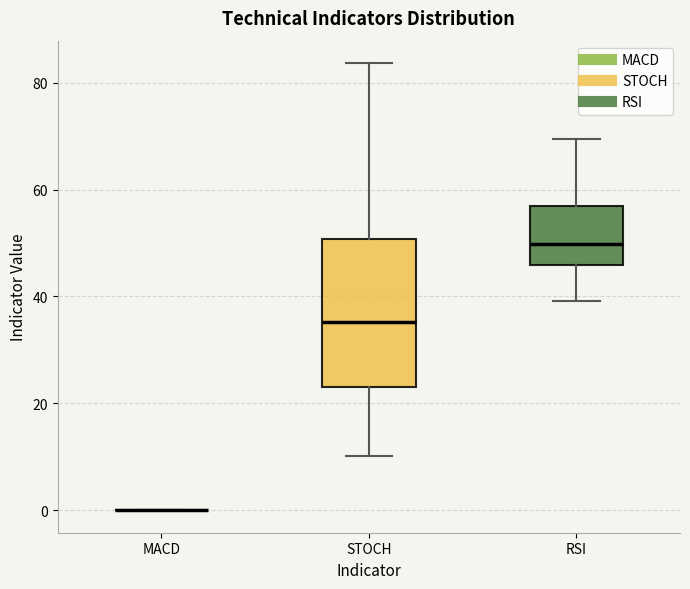

Where does the median line of the box for STOCH sit on the y-axis? The values are not printed on the chart, so give them approximately, as read against the axis.

36